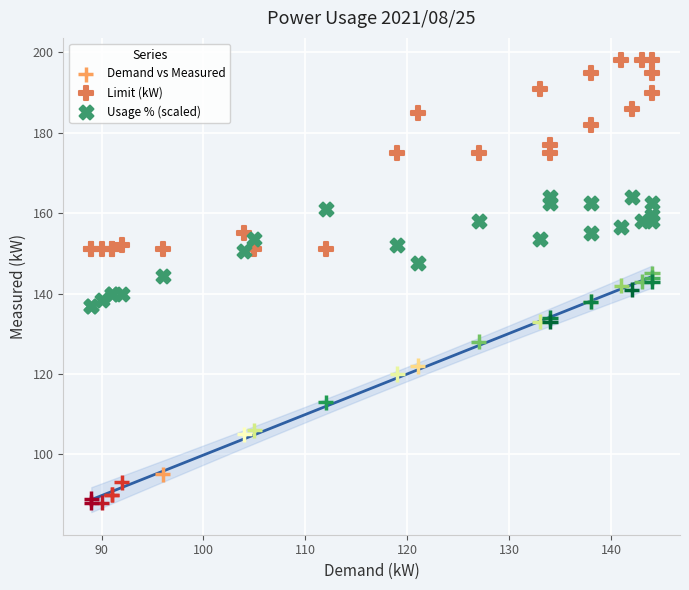

Which series reaches the minimum Y coordinate?

Demand vs Measured